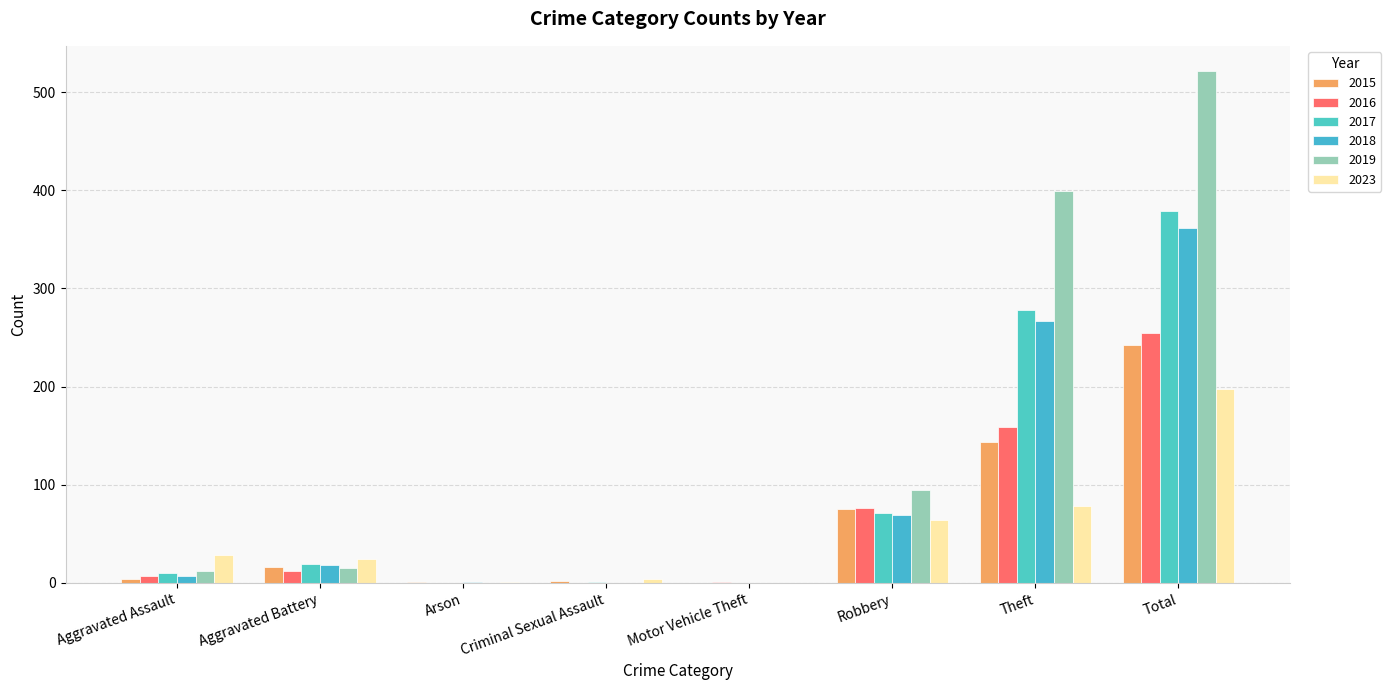

At which label is 2019 closest to 260?

Theft